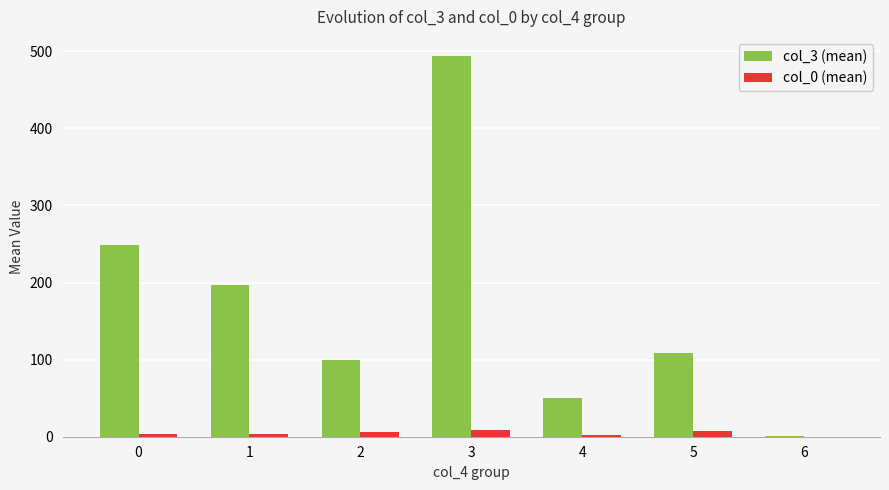

Which series has the largest total across all categories?

col_3 (mean)